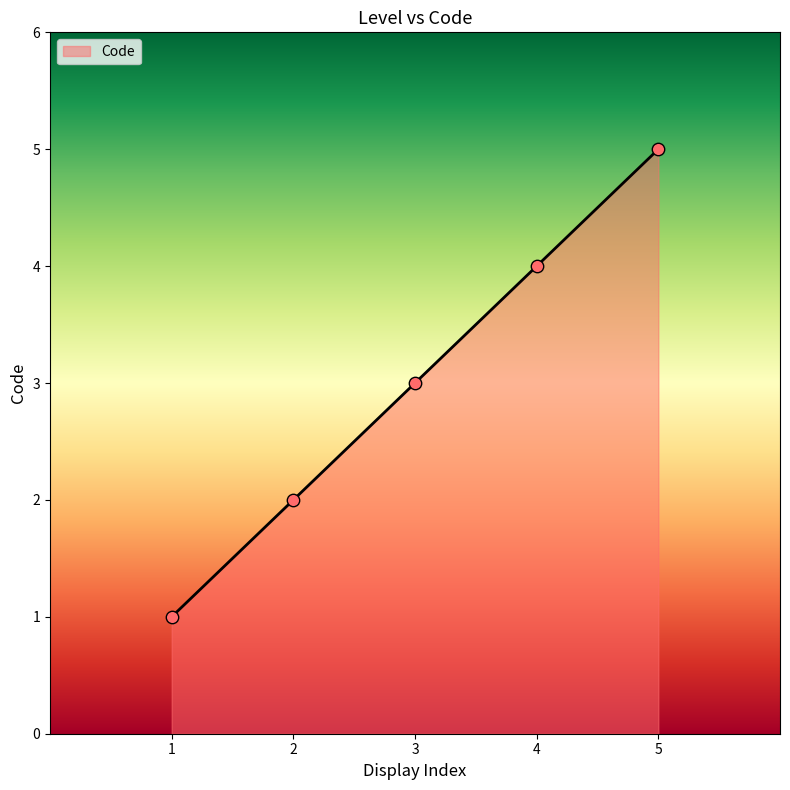

What is the change in value from 4 to 5?

+1